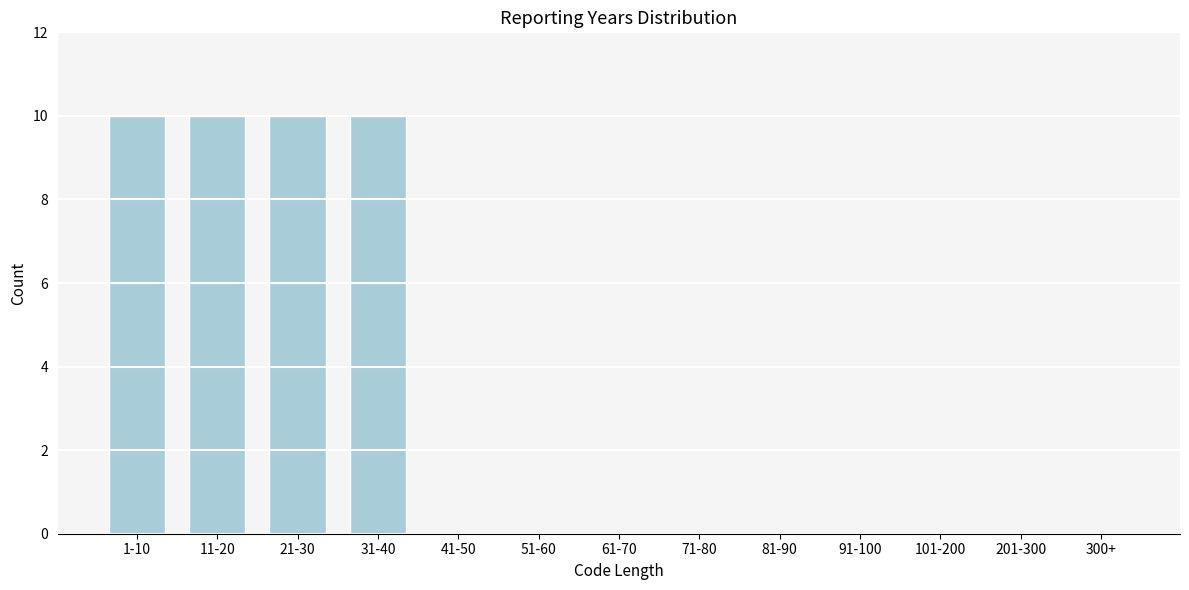

Reading right to left, extract all data points from this chart.

300+=0	201-300=0	101-200=0	91-100=0	81-90=0	71-80=0	61-70=0	51-60=0	41-50=0	31-40=10	21-30=10	11-20=10	1-10=10